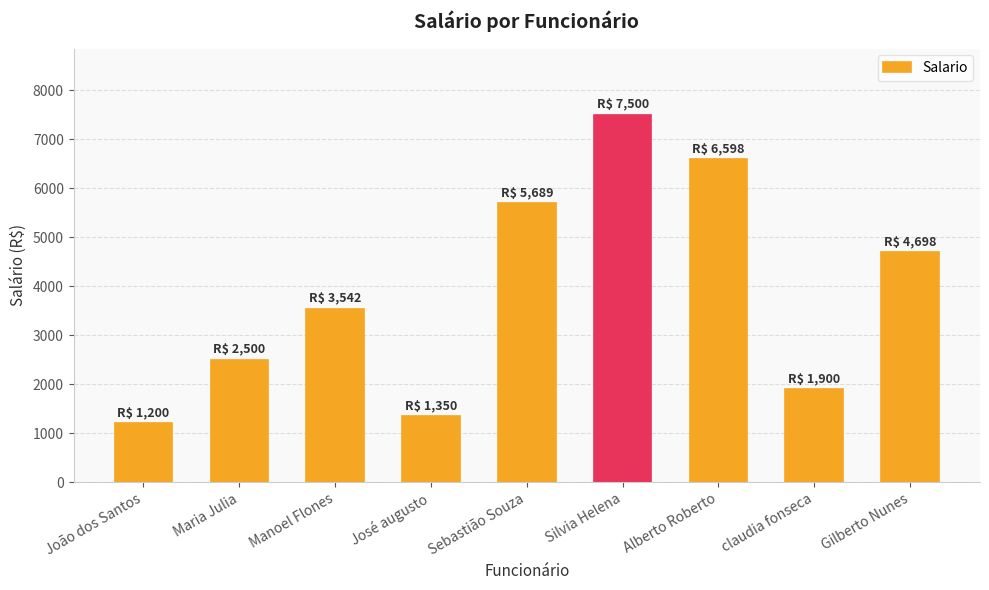

How many data points are less than 3542?

4